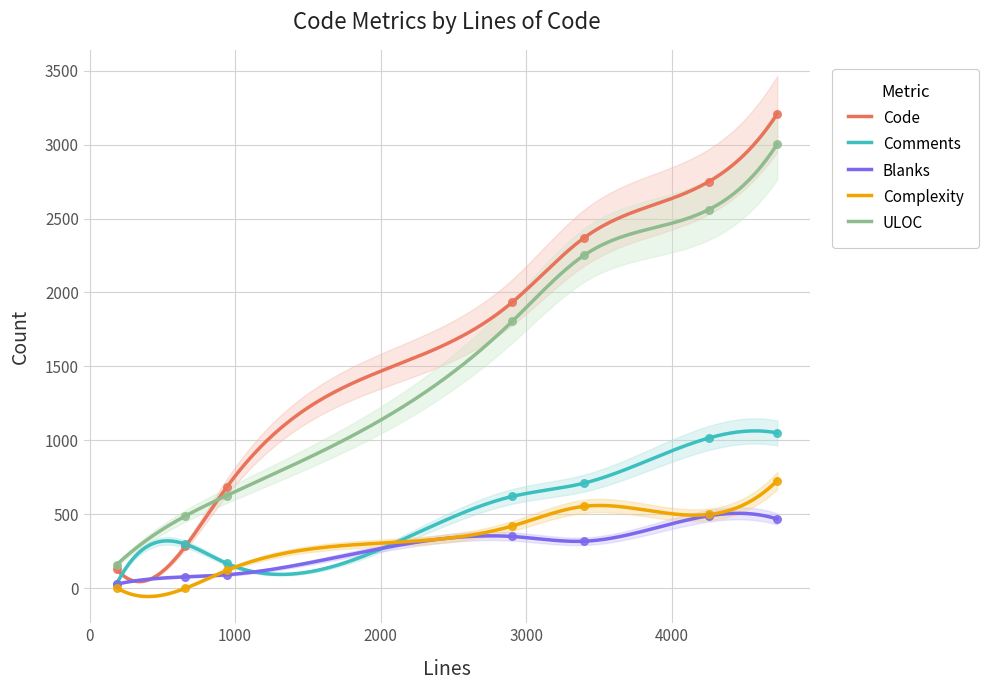

Which series reaches the maximum Y coordinate?

Code